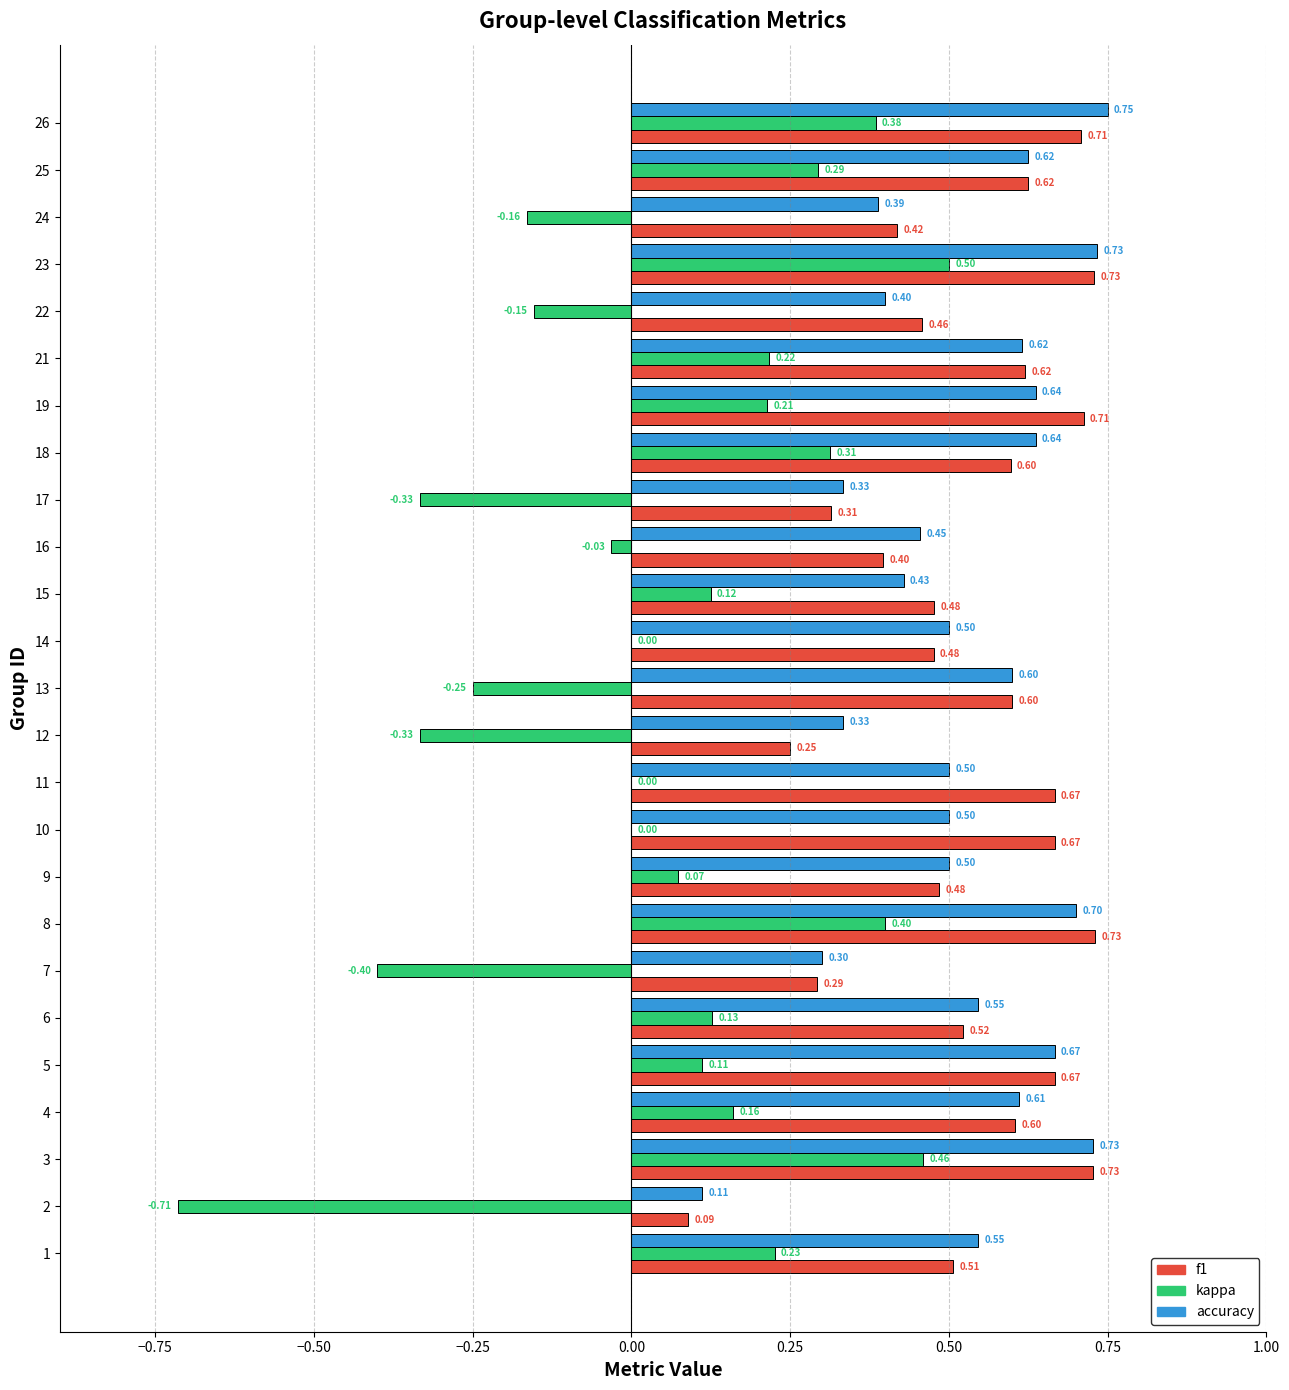

Which series changed the most between 21 and 24?

kappa